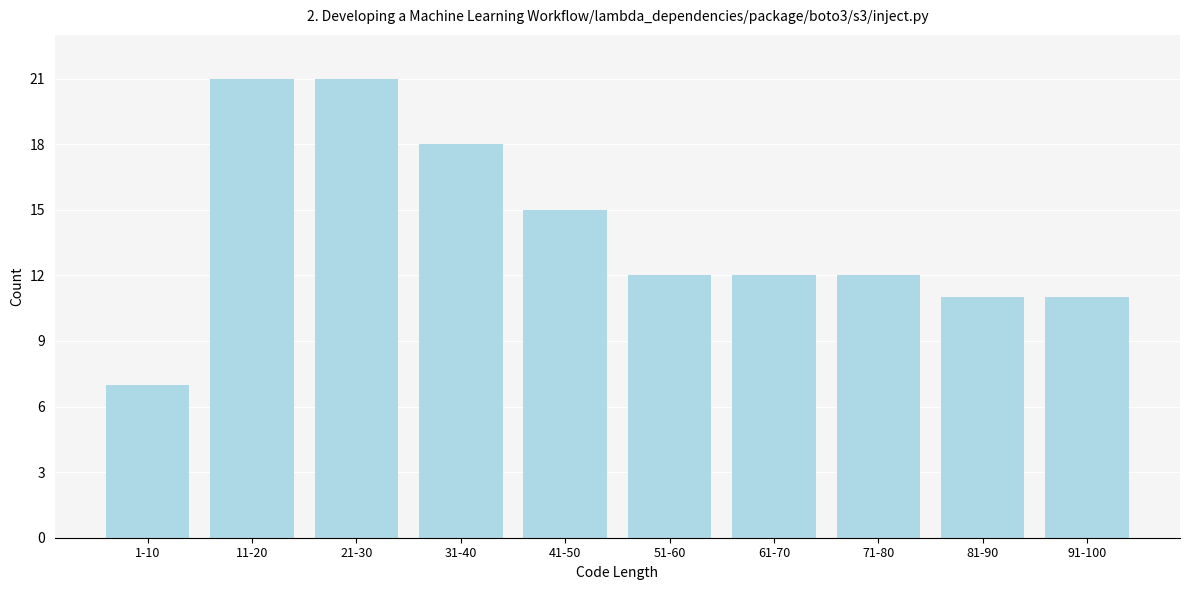

Reading left to right, extract all data points from this chart.

1-10=7	11-20=21	21-30=21	31-40=18	41-50=15	51-60=12	61-70=12	71-80=12	81-90=11	91-100=11